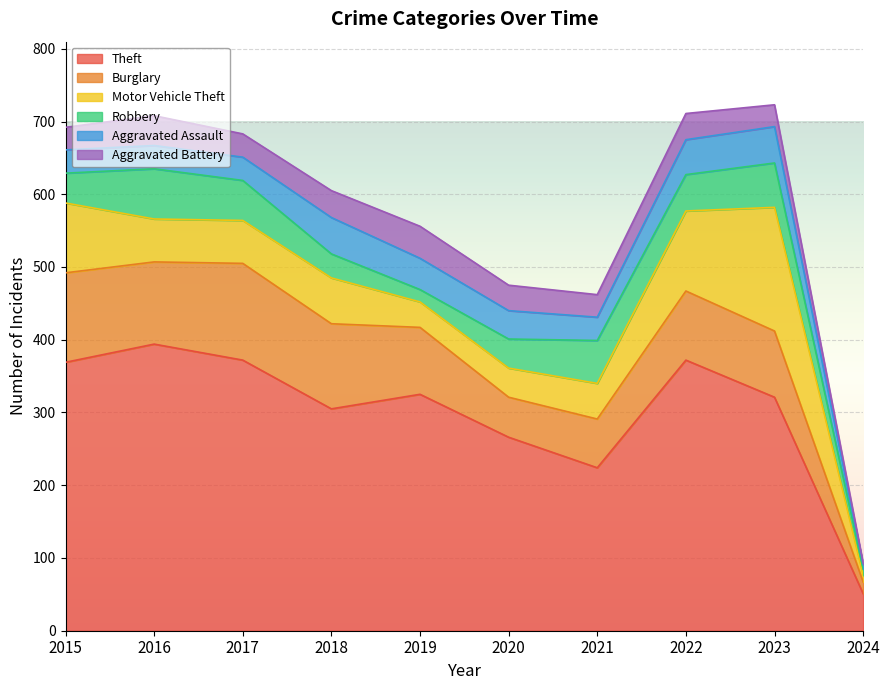

True or false: Burglary has a value of 92 at 2019.

True